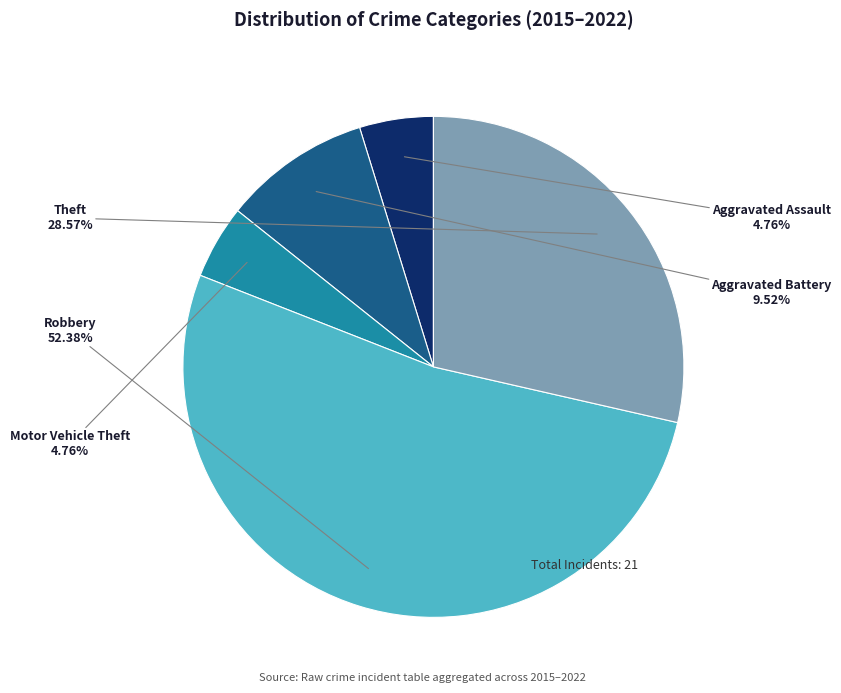

What is the largest slice in the pie chart?

Robbery